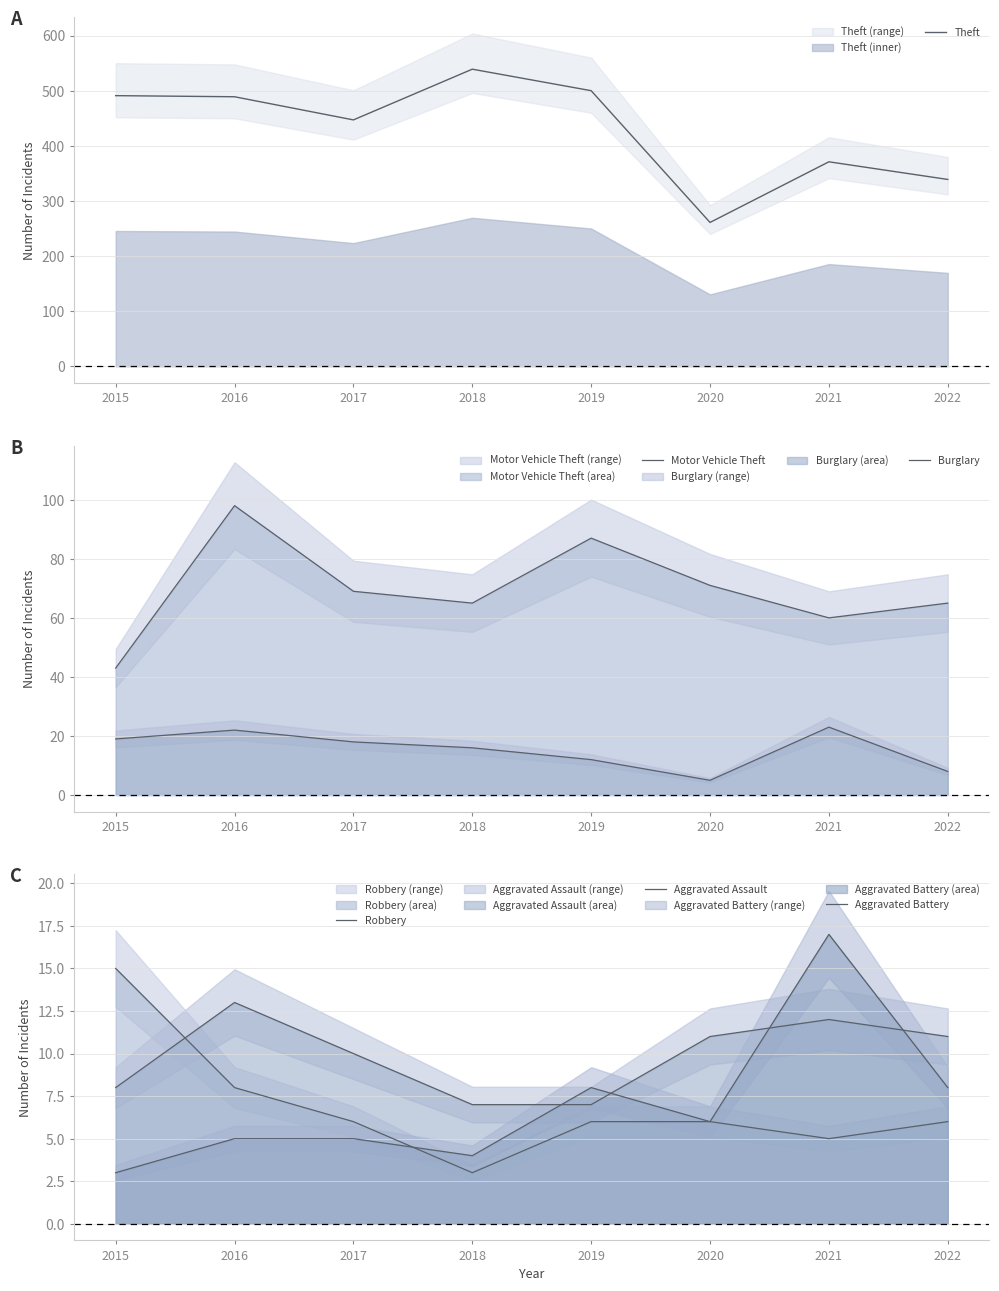

True or false: Aggravated Battery and Theft cross at least once.

False